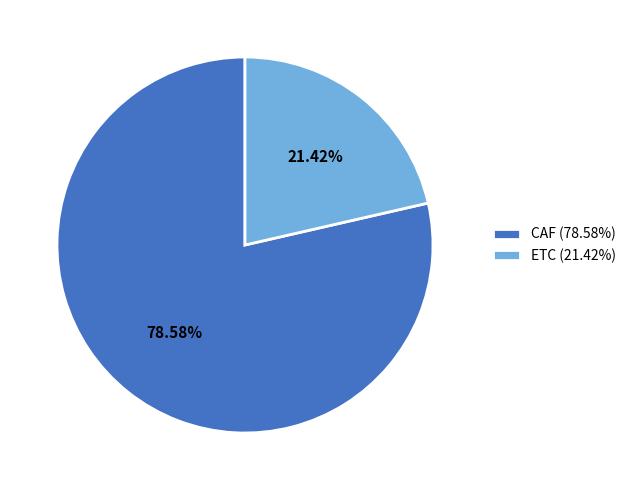

What percentage is the ETC slice, to the nearest percent?

21%